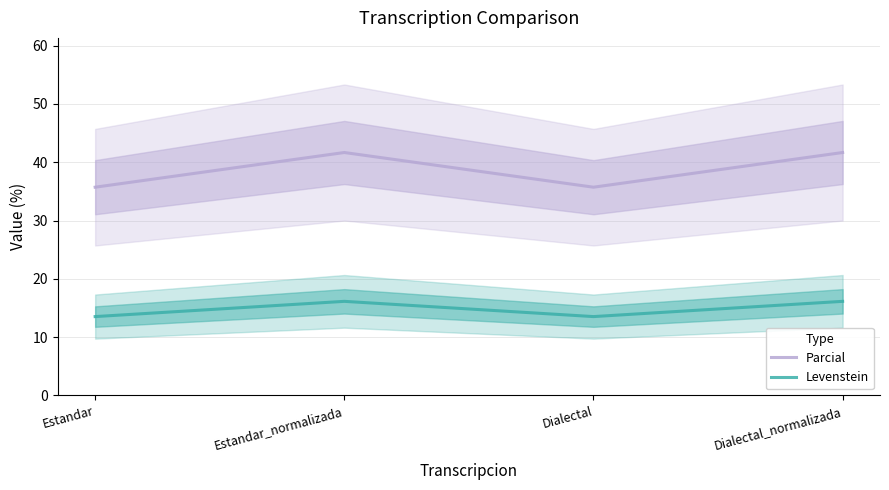

Rank the series by their average value, from lowest to highest.

Levenstein, Parcial